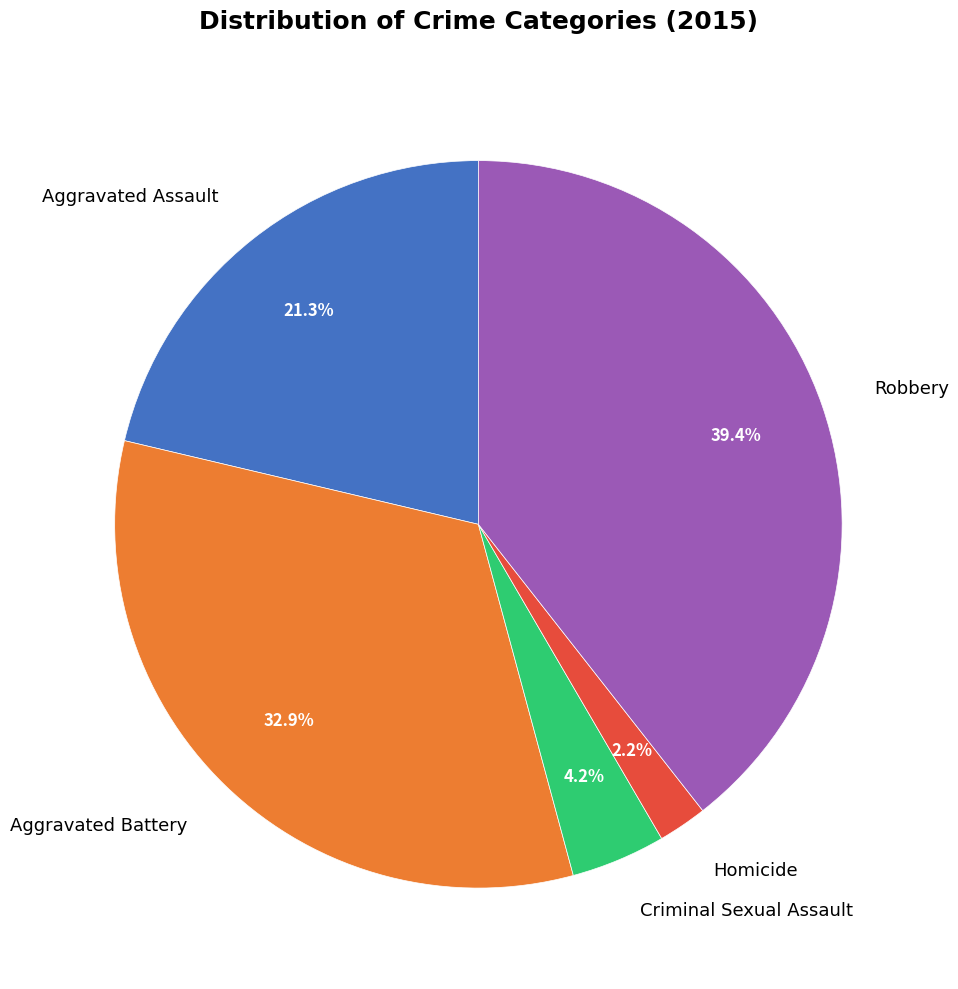

To the nearest percent, what percentage of the pie is Homicide?

2%